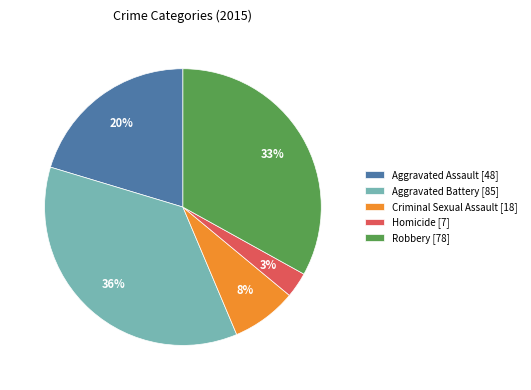

Between Aggravated Assault [48] and Aggravated Battery [85], which is larger?

Aggravated Battery [85]